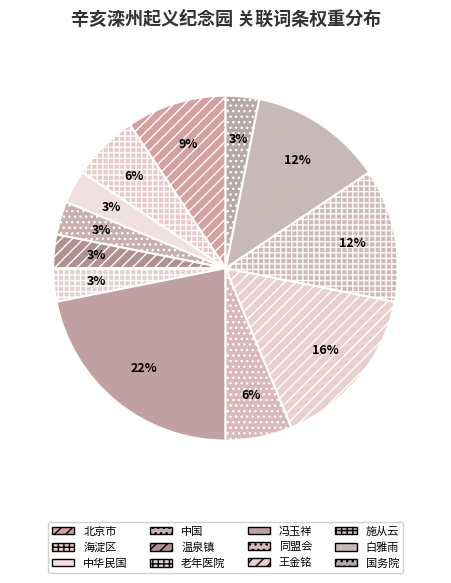

What is the smallest slice in the pie chart?

中华民国